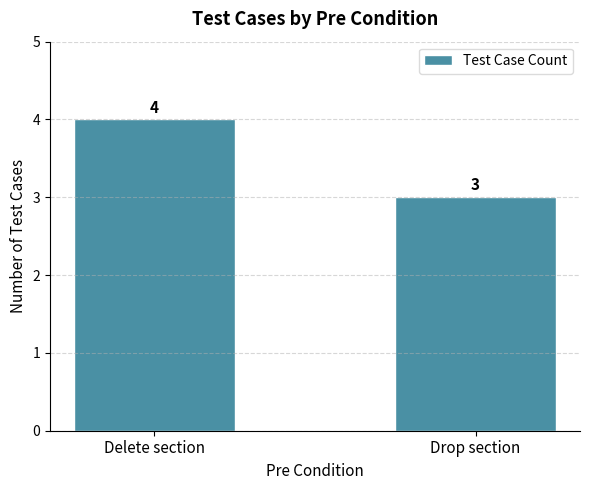

What is the change in value from Delete section to Drop section?

-1